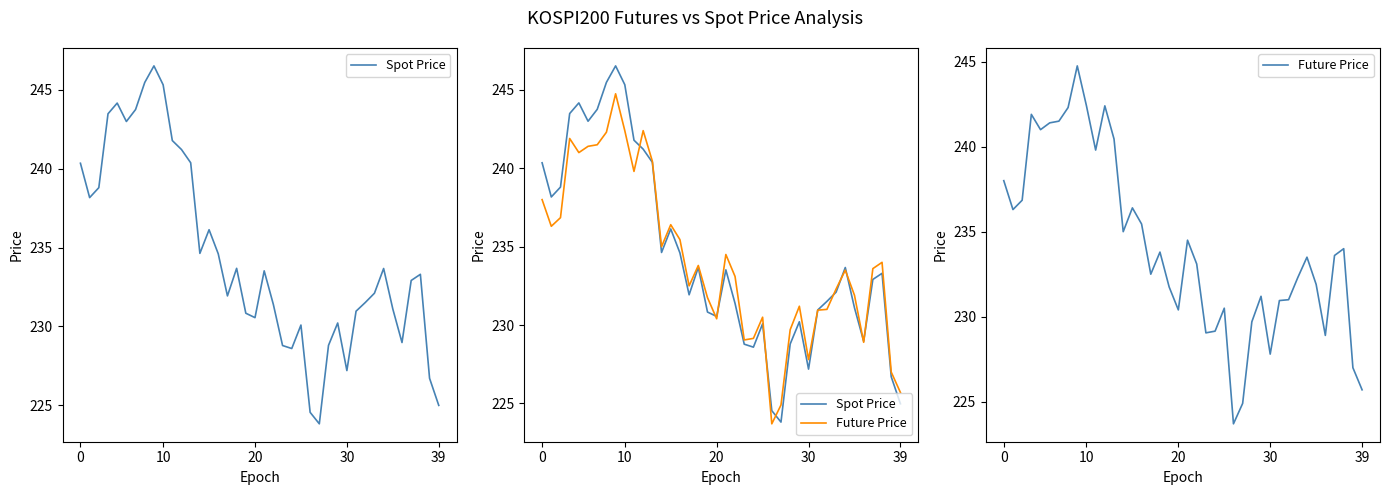

List the series in order of their overall mean, lowest first.

Future Price, Spot Price